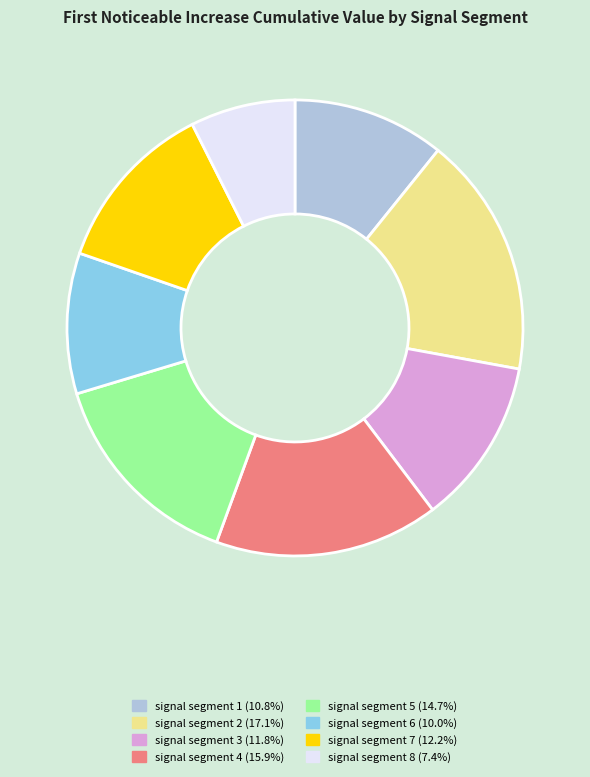

Which slice is the largest?

signal segment 2